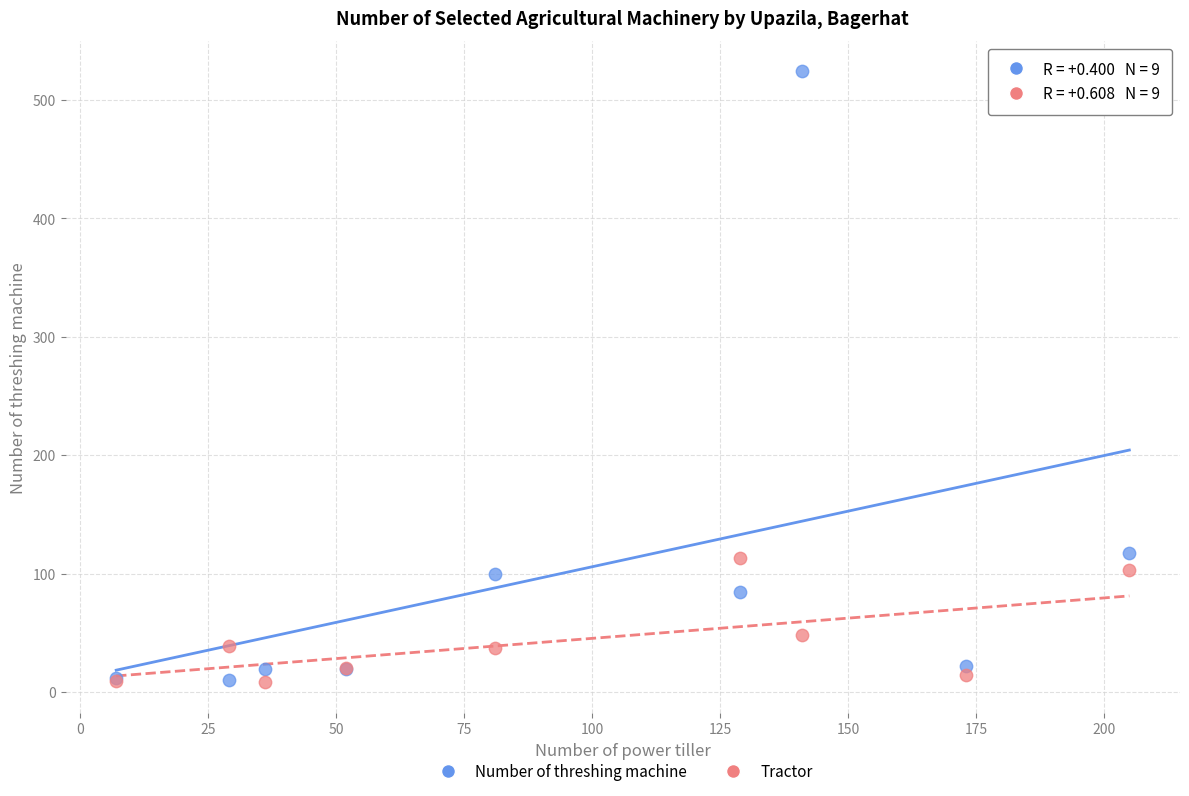

What are all the series names shown in the legend?

Number of threshing machine, Tractor